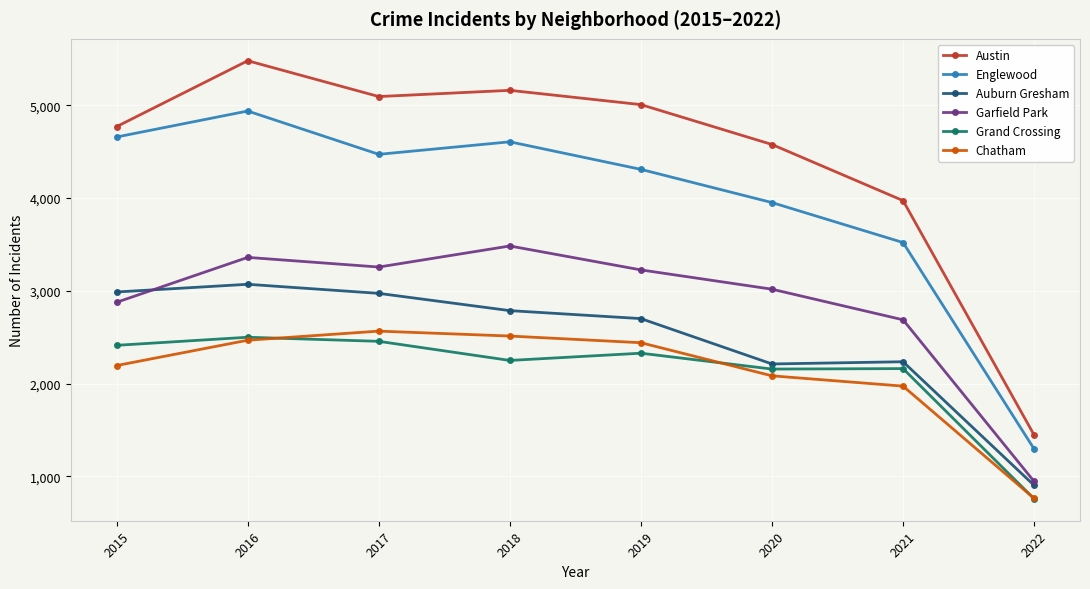

Which series changed the most between 2019 and 2021?

Austin